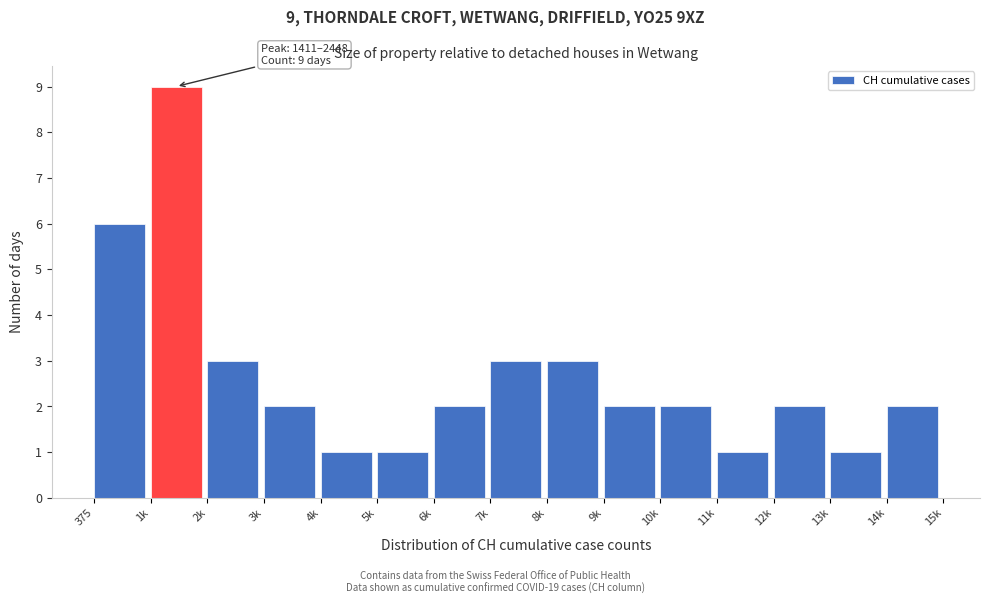

Reading left to right, transcribe all the data shown in this chart.

6	9	3	2	1	1	2	3	3	2	2	1	2	1	2